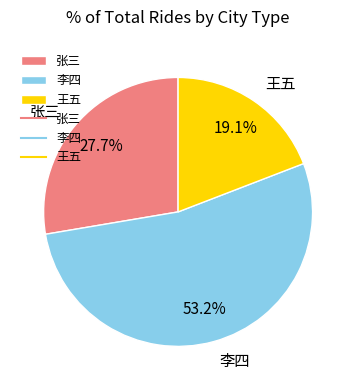

To the nearest percent, what portion does 张三 represent?

28%